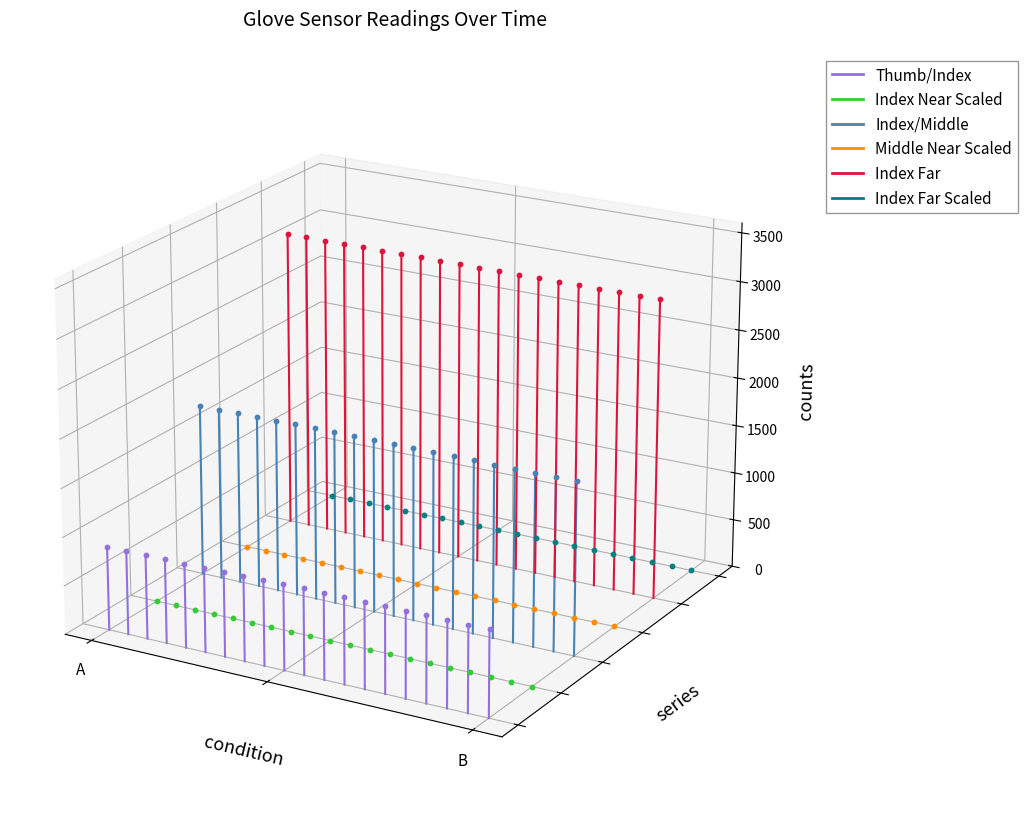

At which category is the sum across all series the highest?

B